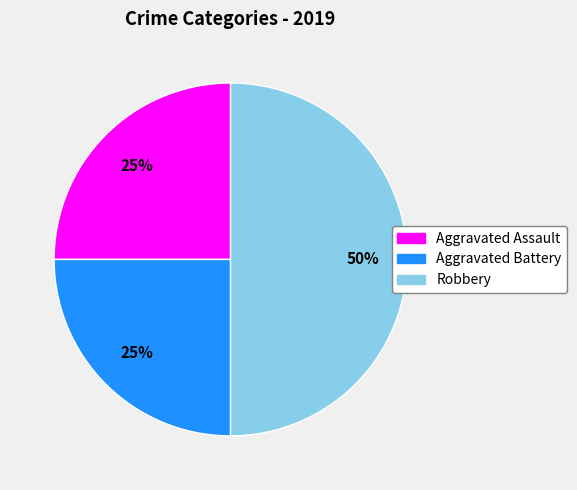

Combined, do Robbery and Aggravated Battery account for over 50%?

Yes